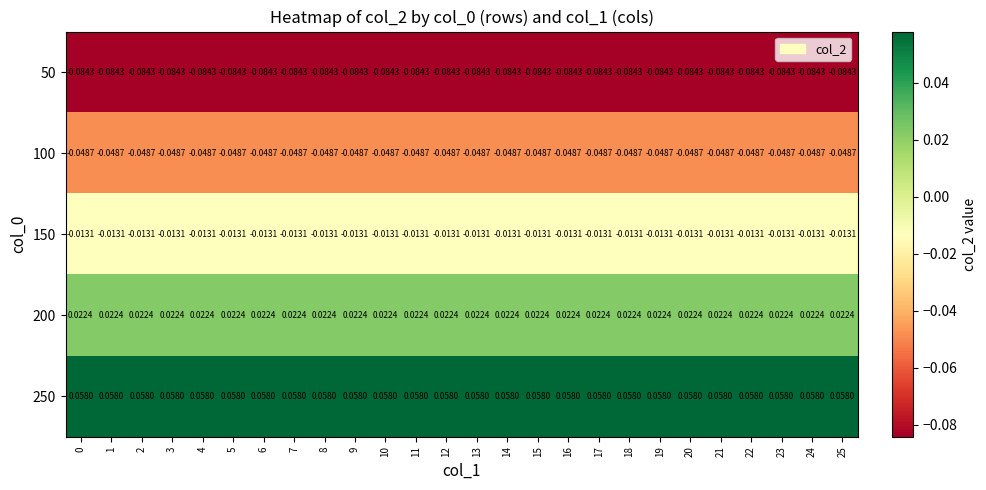

Is the value of 200 at 10 greater than the value of 150 at 25?

Yes